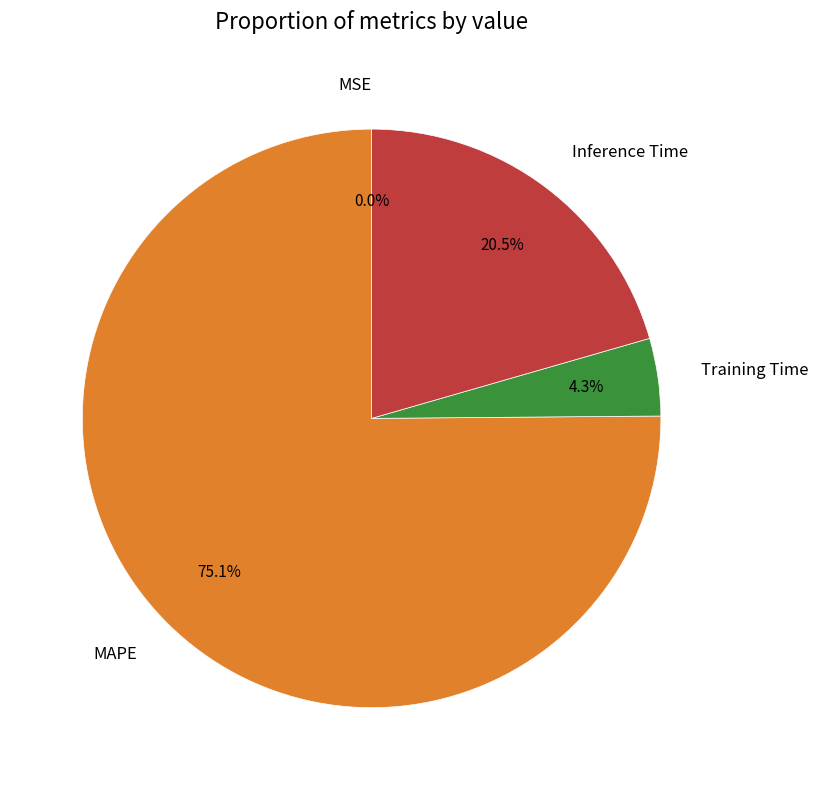

Between Inference Time and MAPE, which is larger?

MAPE